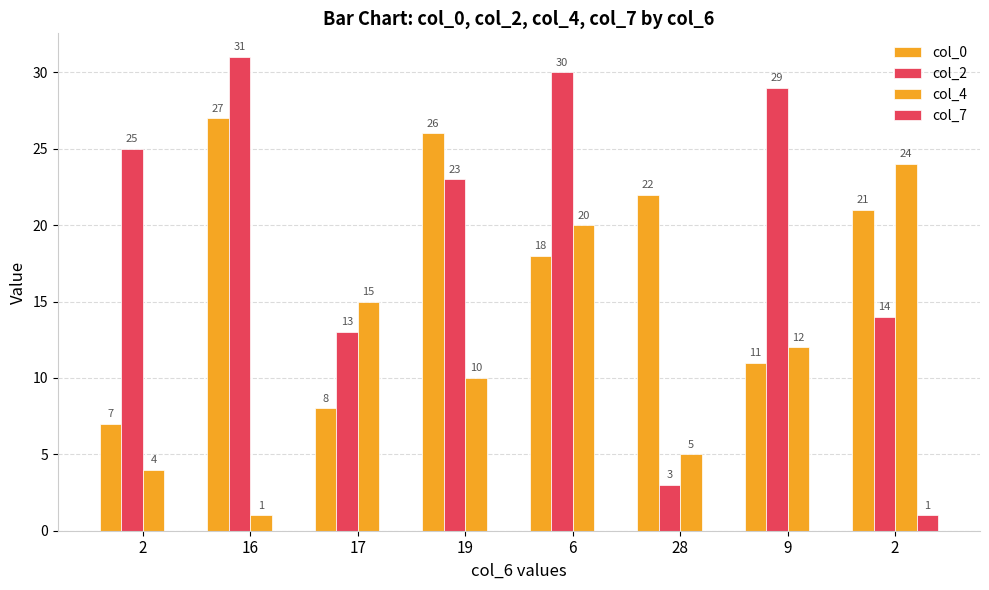

How many series are shown in this chart?

4